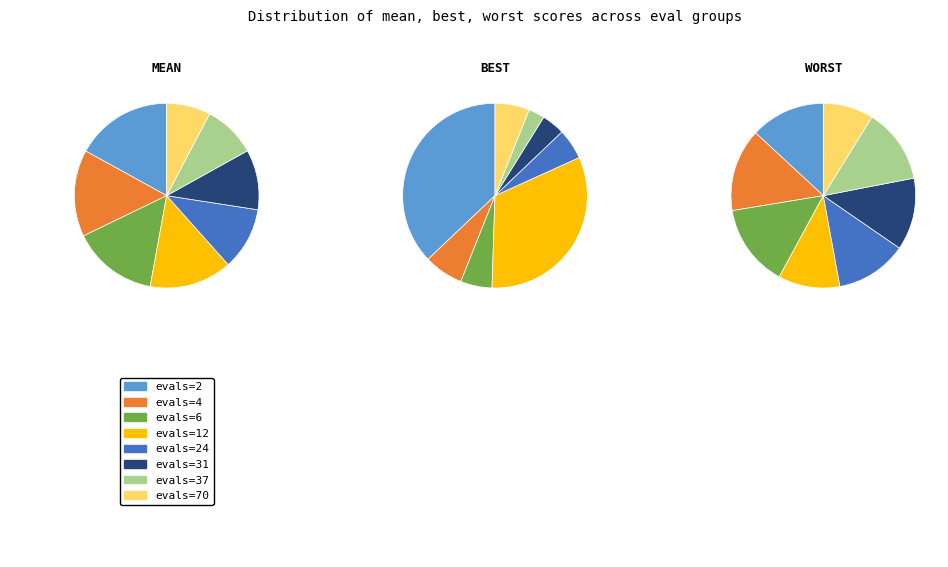

To the nearest percent, what is the average slice percentage?

12%